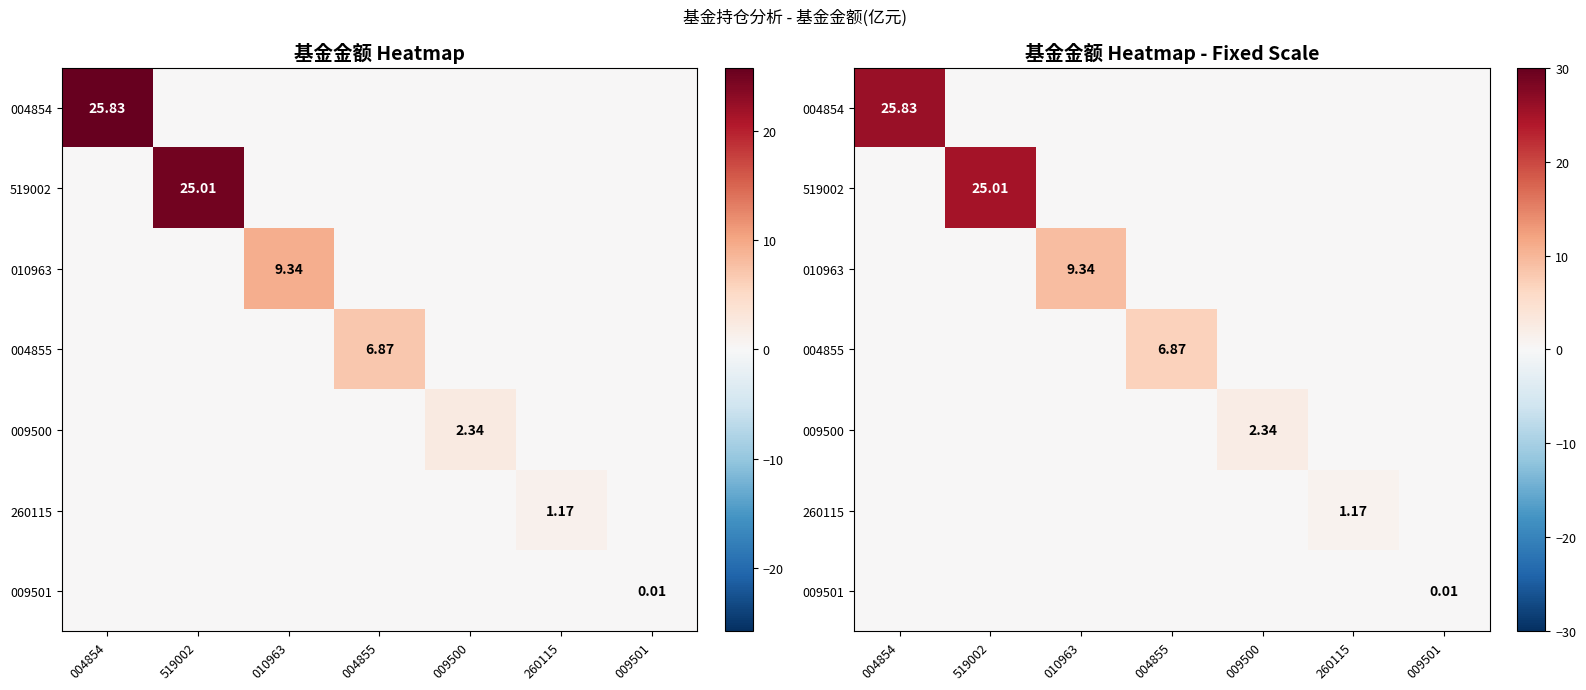

Rank the categories by 260115 value from lowest to highest.

004854, 519002, 010963, 004855, 009500, 009501, 260115